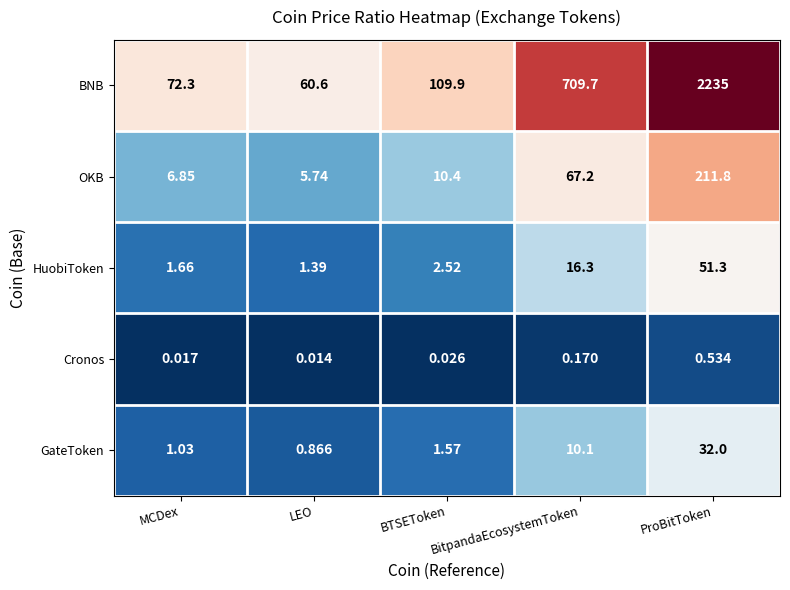

At which label is HuobiToken closest to 26?

BitpandaEcosystemToken